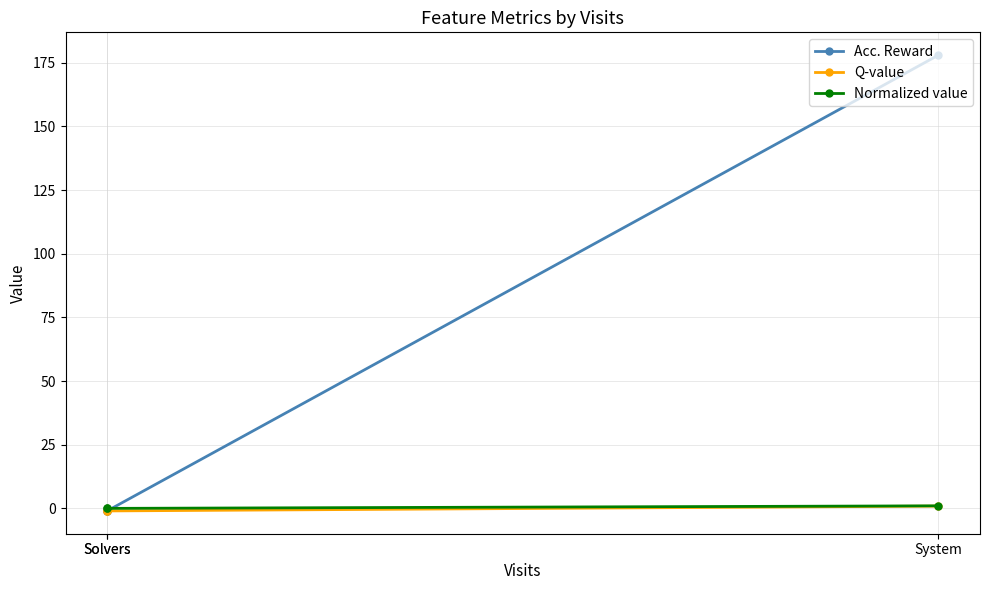

How many data points in Acc. Reward are above -1?

1